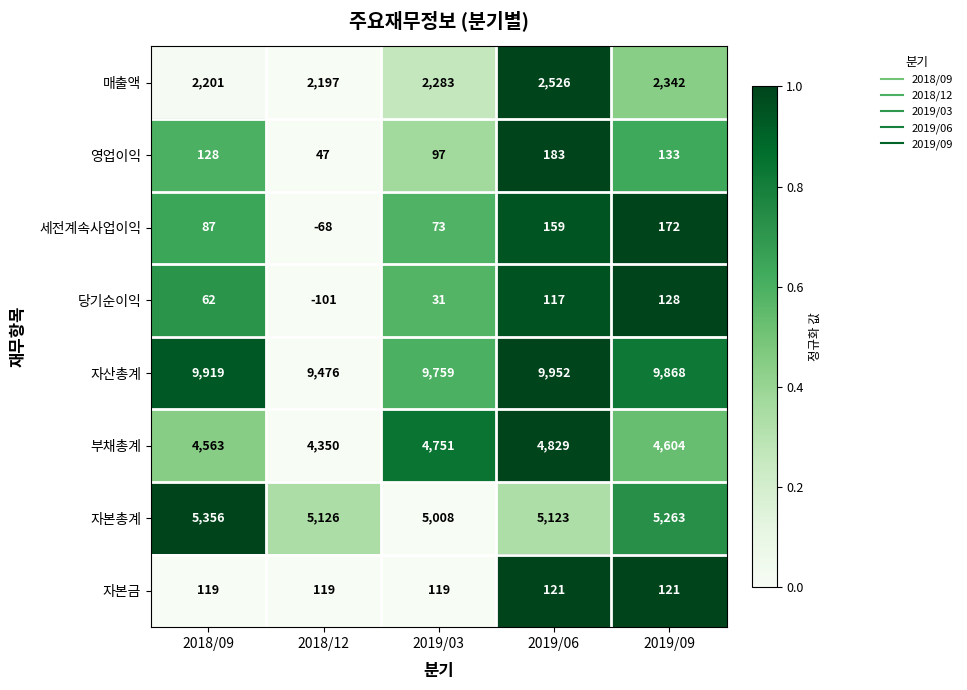

At which category does the chart reach its peak across all series?

2019/06